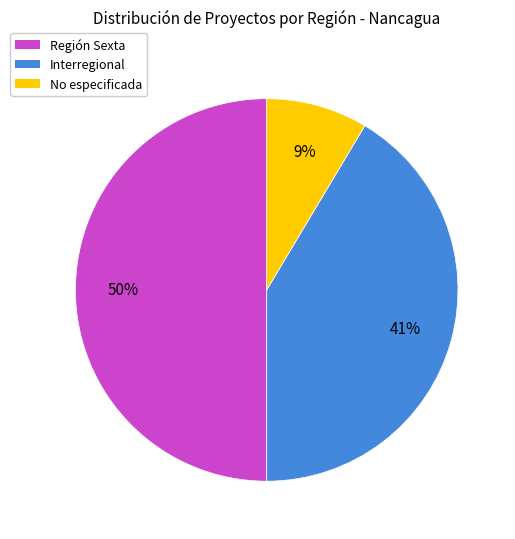

Rank the categories by value from highest to lowest.

Región Sexta, Interregional, No especificada